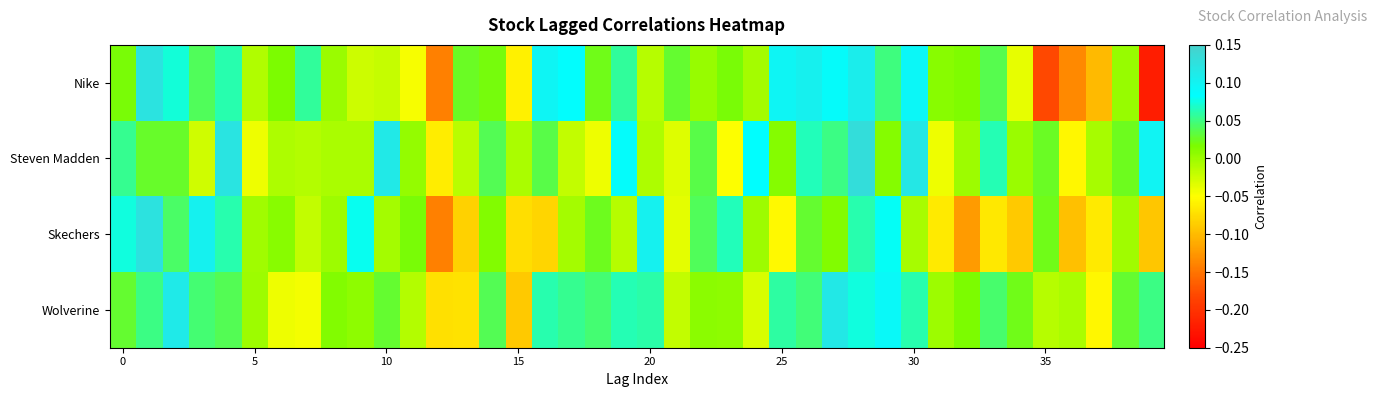

List the series in order of their peak value, lowest first.

Wolverine, Nike, Skechers, Steven Madden